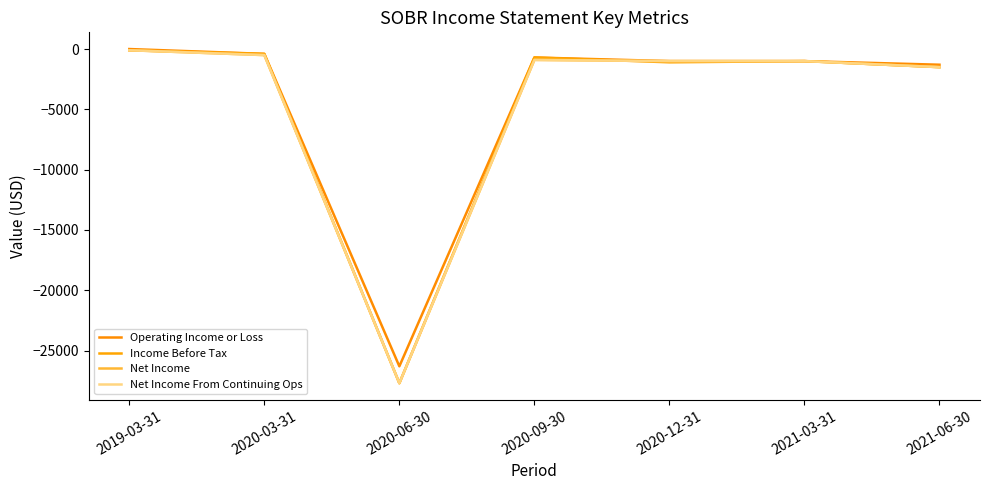

Reading left to right, transcribe all the data shown in this chart.

Operating Income or Loss: 0	-400	-26300	-700	-1000	-1000	-1300
Income Before Tax: -100	-400	-27700	-700	-1100	-1000	-1500
Net Income: -100	-500	-27700	-900	-1000	-1000	-1500
Net Income From Continuing Ops: -100	-500	-27700	-900	-1000	-1000	-1500